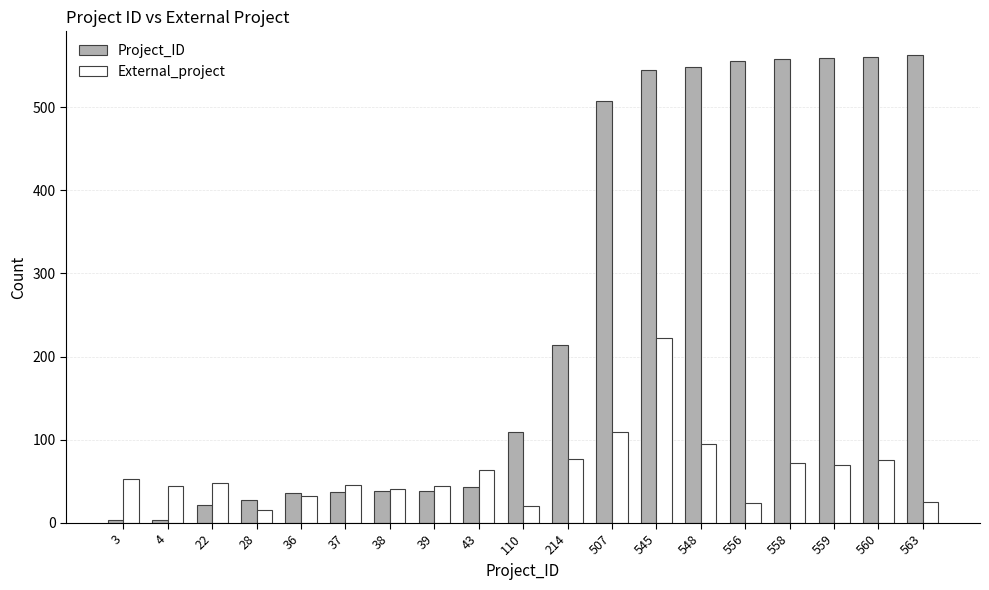

Which series changed the most between 28 and 559?

Project_ID